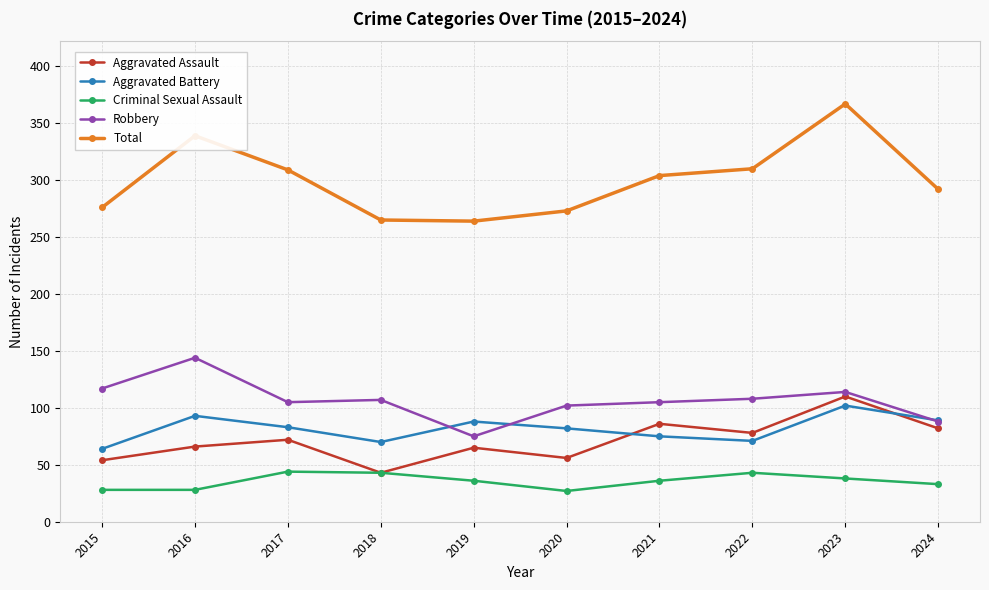

At which label does Aggravated Battery reach its peak?

2023